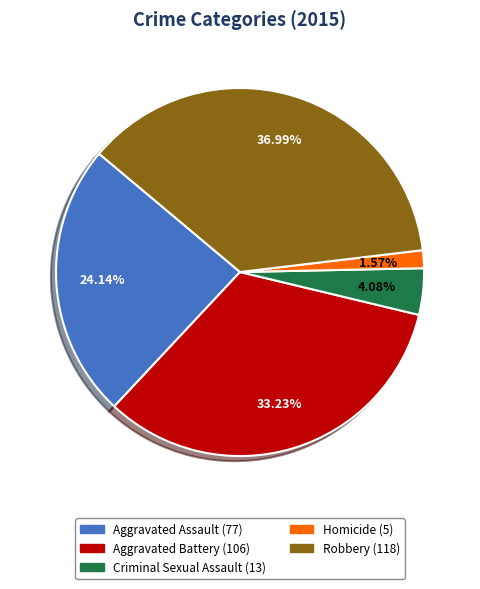

Count the number of slices in the pie.

5